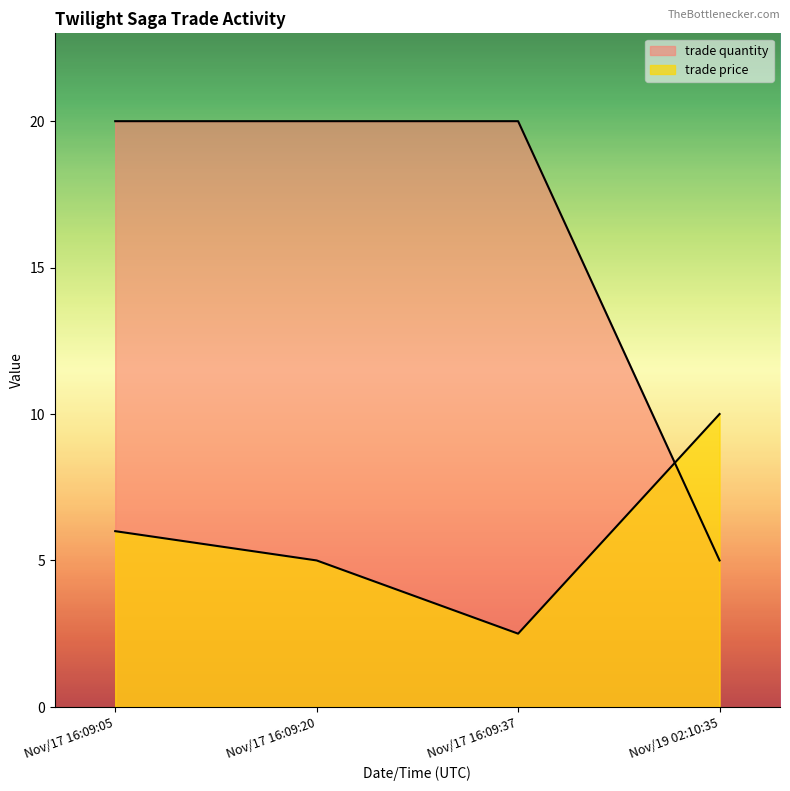

Read the trade price value at Nov/17 16:09:05.

6.0